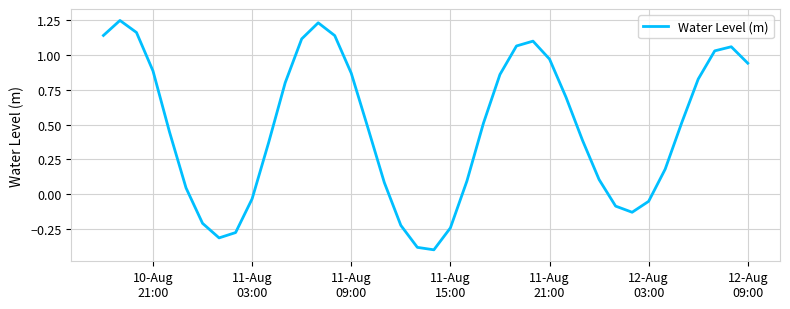

What is the minimum value shown in the chart?

-0.4